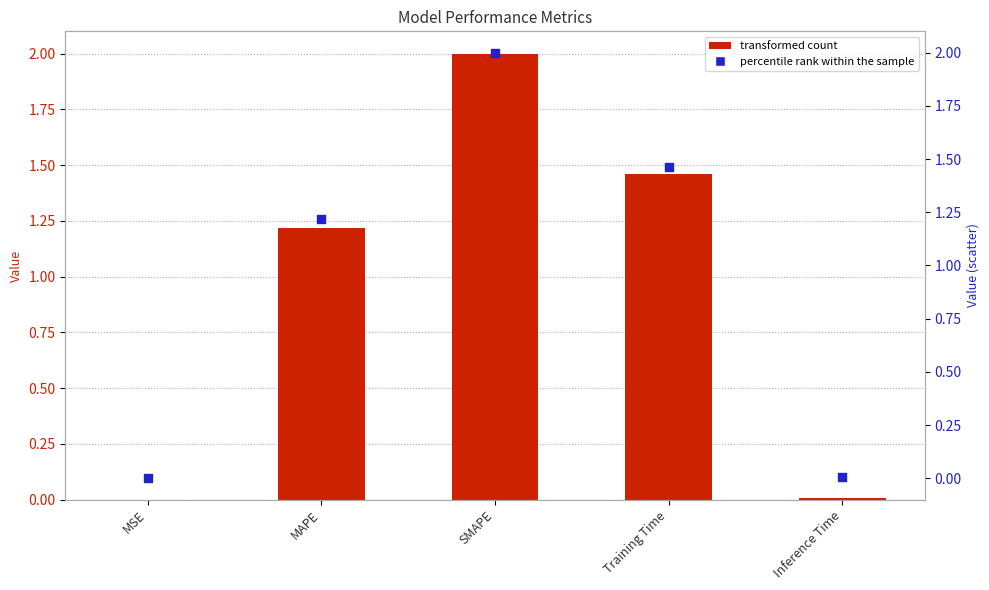

Which series has the largest total across all categories?

col_1